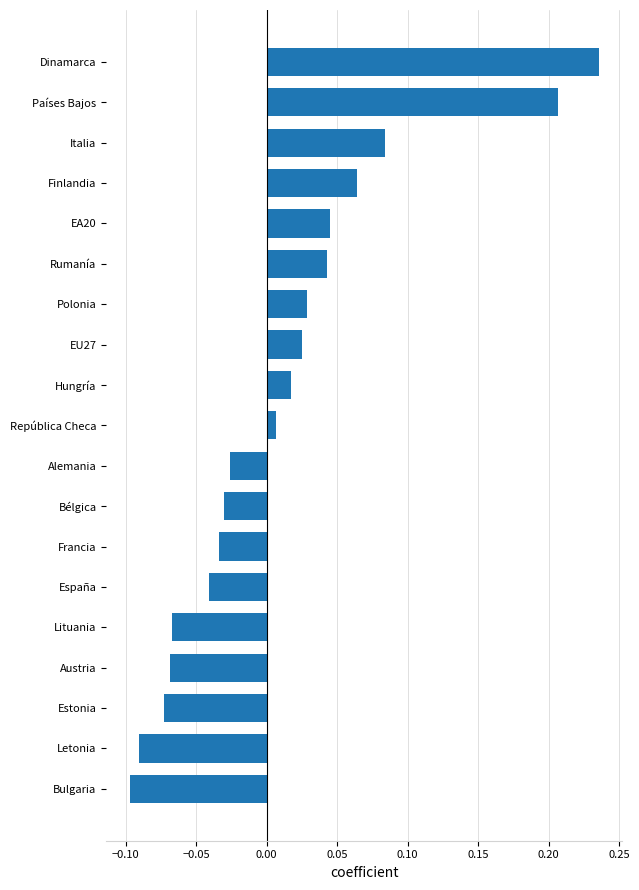

How many data points are less than 0?

9